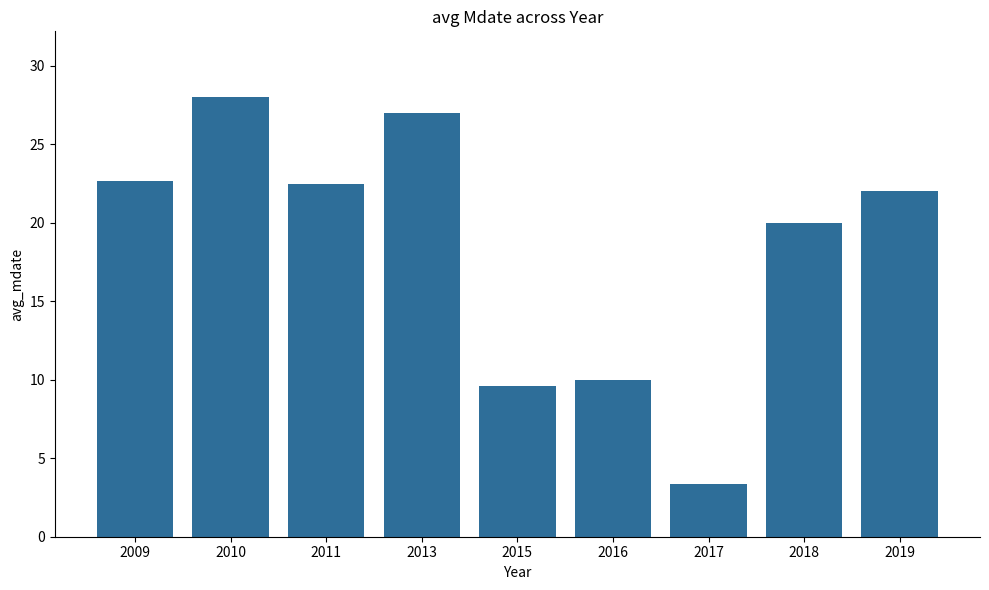

What is the sum of the values at 2016 and 2013?

37.0